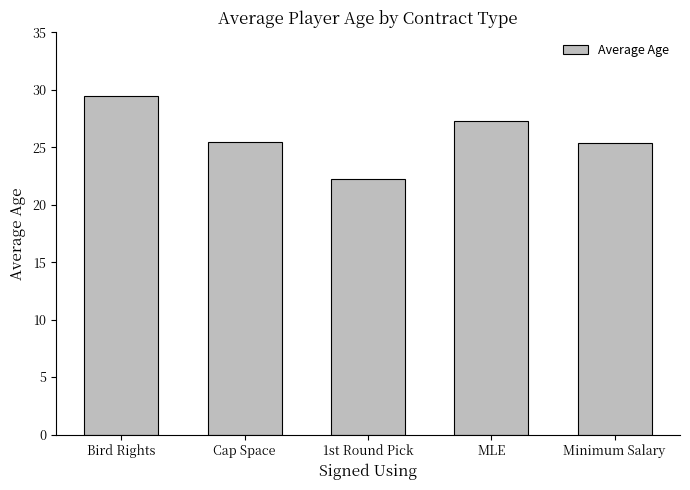

At which label does the data first exceed 25?

Bird Rights